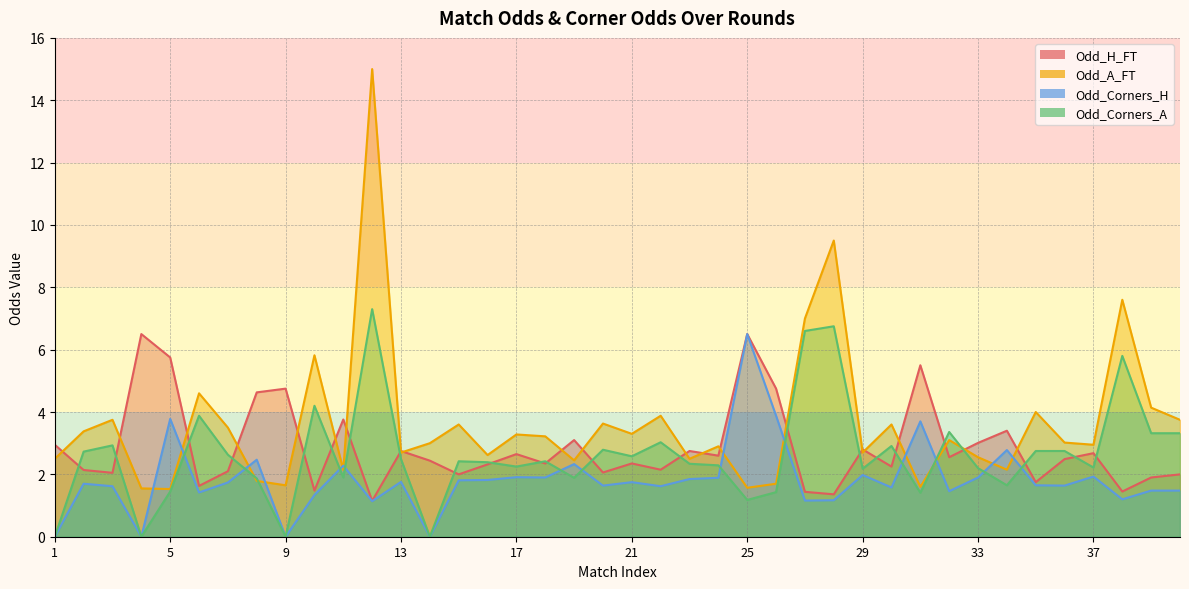

Is the value of Odd_A_FT at 1 greater than the value of Odd_H_FT at 4?

No